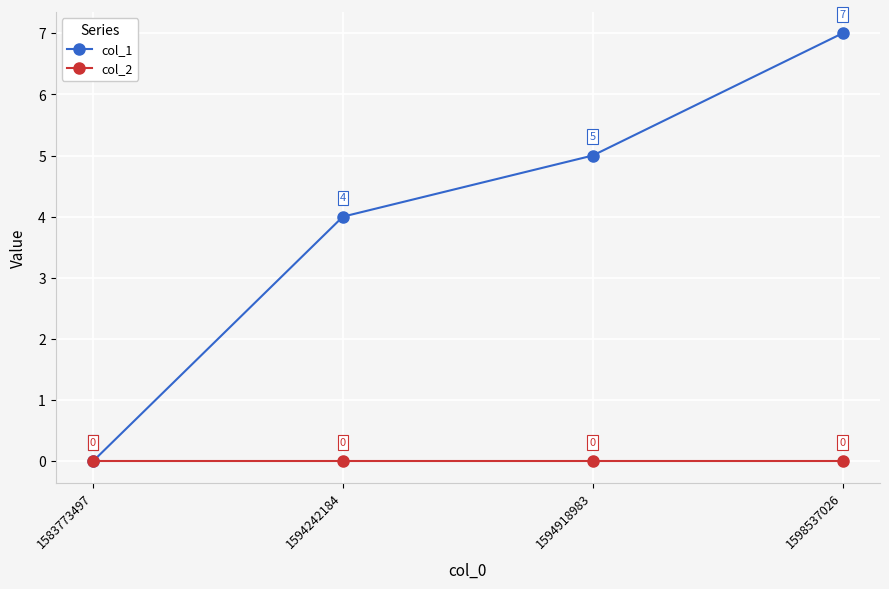

What is the spread (max minus min) of values at 1594918983?

5